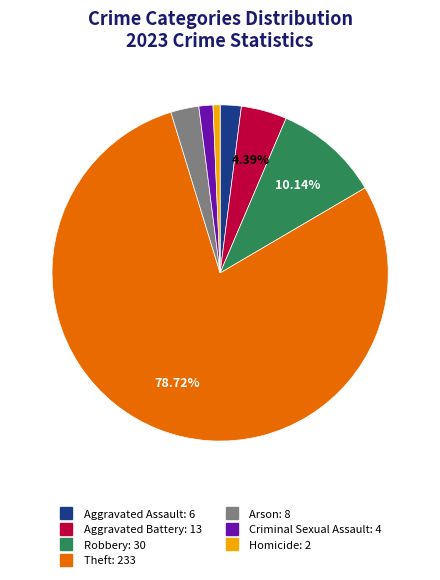

Which slice is the smallest?

Homicide